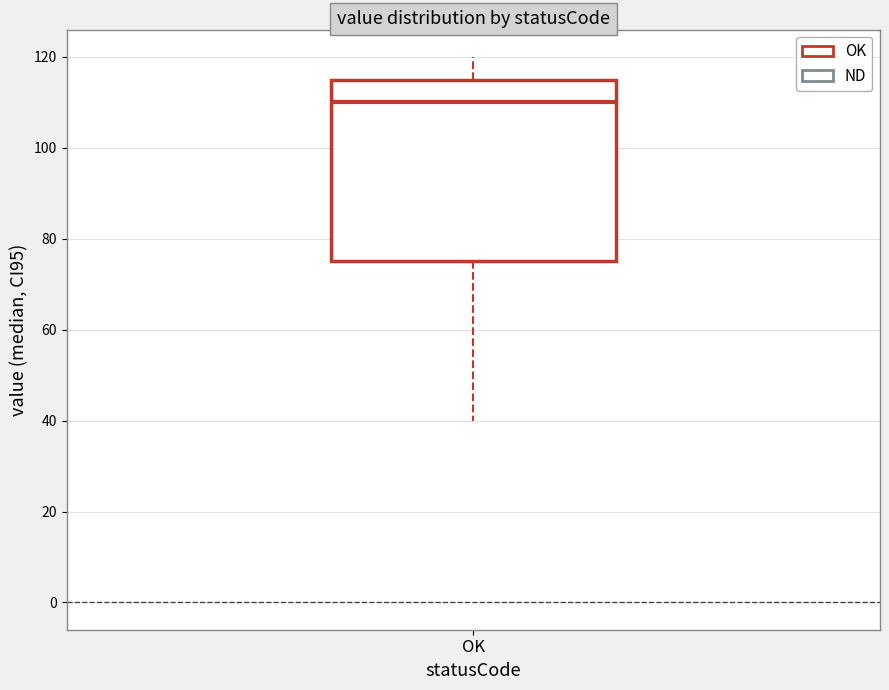

Read this box plot against the y-axis: the position of the median line, the range covered by the box, and the ends of both whiskers. The values are not printed on the chart, so give them approximately, as read against the axis.

median 110, box 76 to 116, whiskers 40 to 120